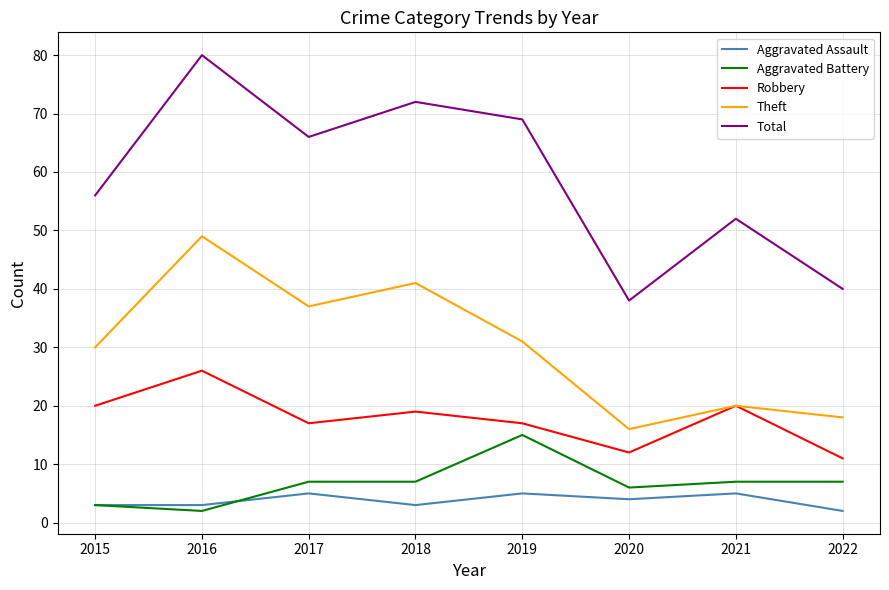

Count the number of data series in this chart.

5